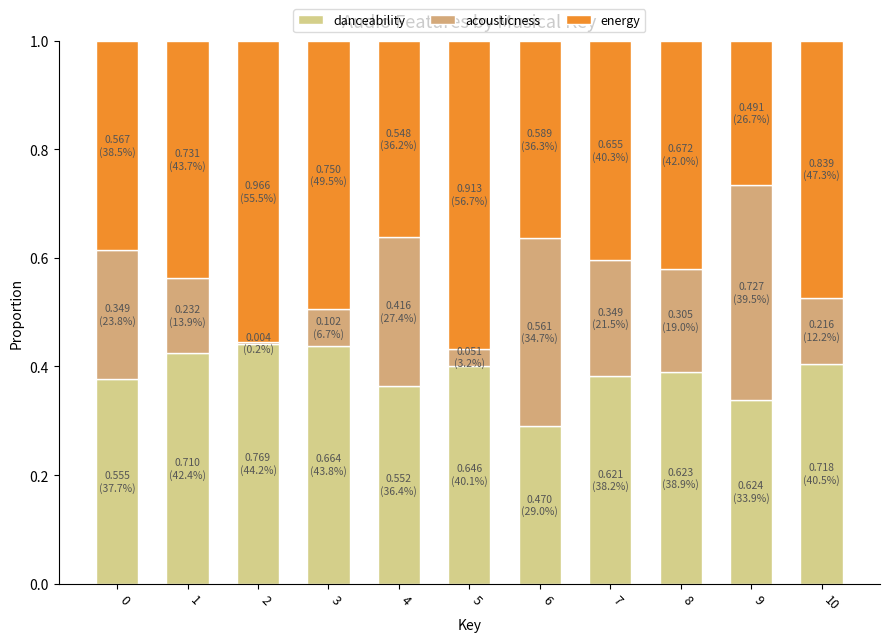

What is the total value across all series at 4?

1.0